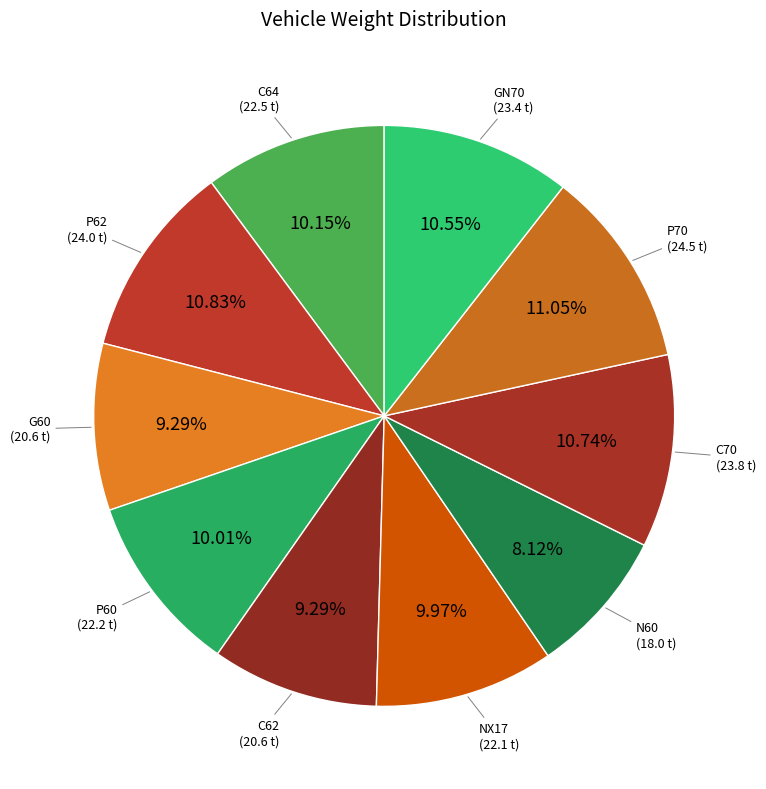

Does P70 represent more than half of the total?

No